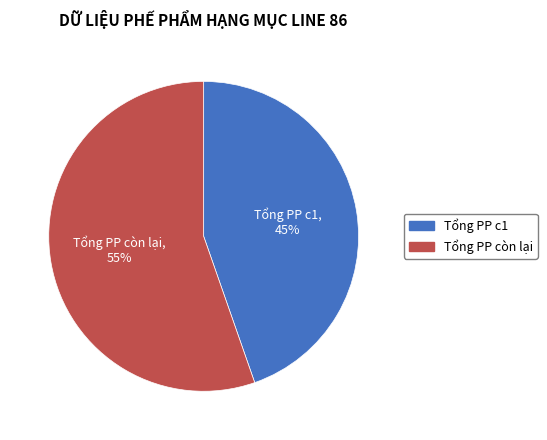

To the nearest percent, what is the average slice percentage?

50%